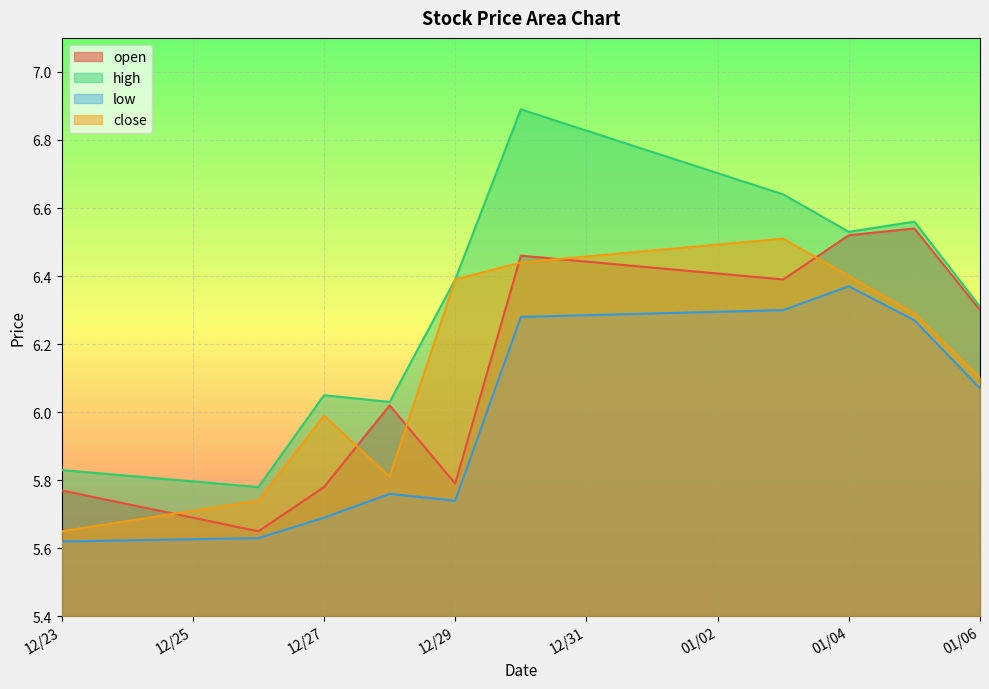

Which category has the highest value in the high series?

2022-12-30